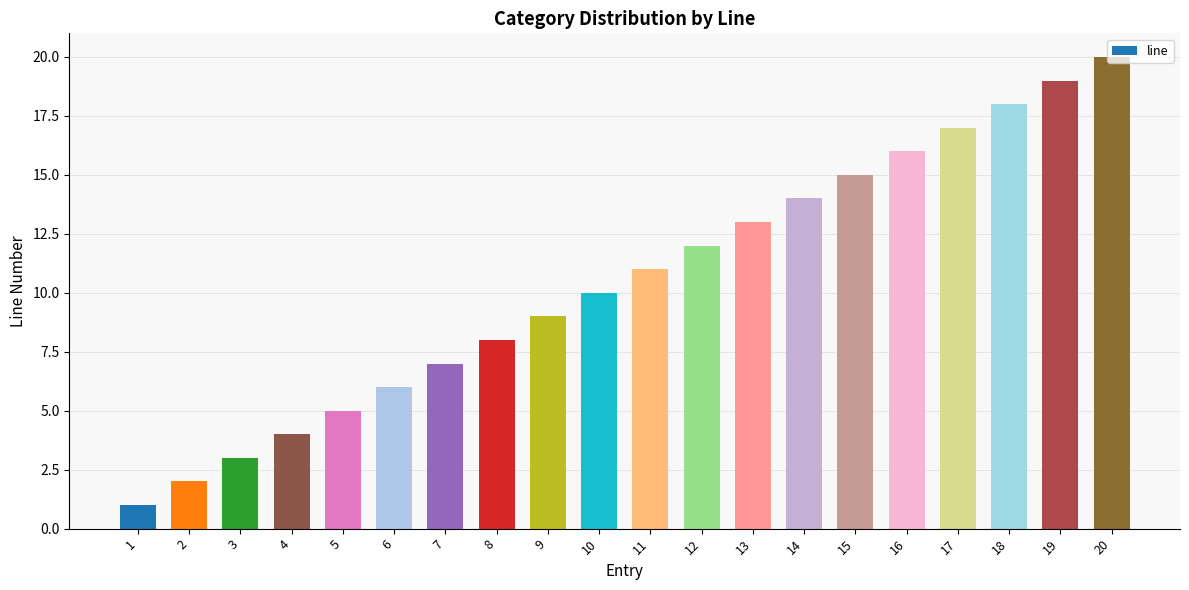

The value at 4 is 4. True or false?

True